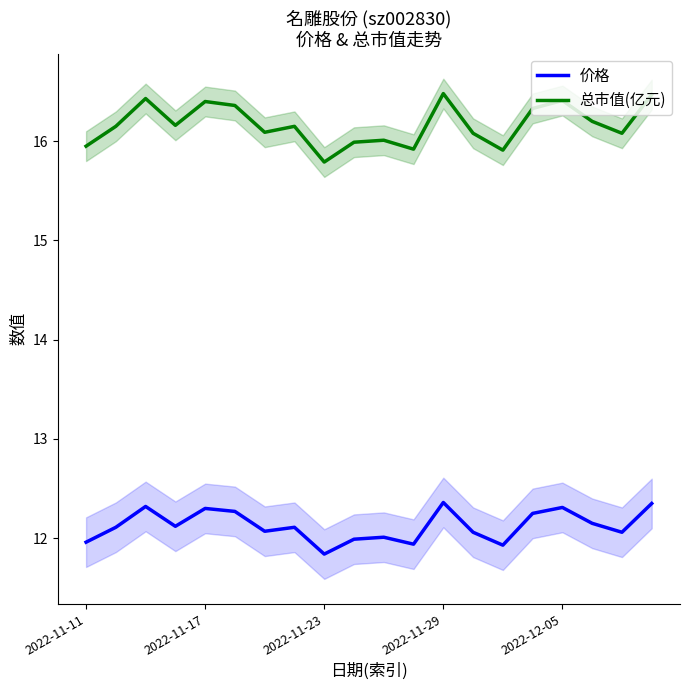

True or false: 总市值(亿元) and 价格 intersect in this chart.

False